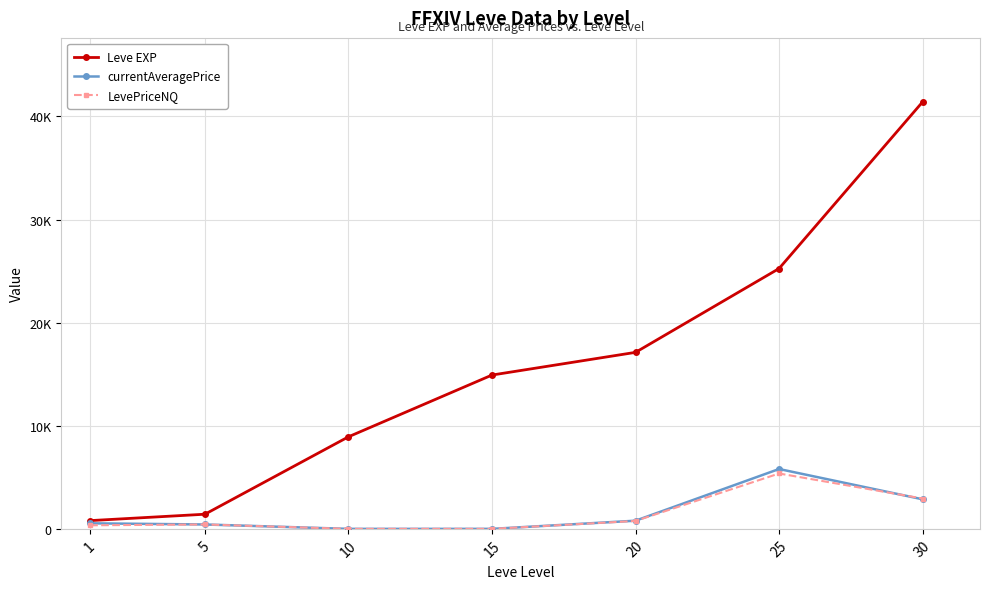

Rank the series by their maximum value, from highest to lowest.

Leve EXP, currentAveragePrice, LevePriceNQ